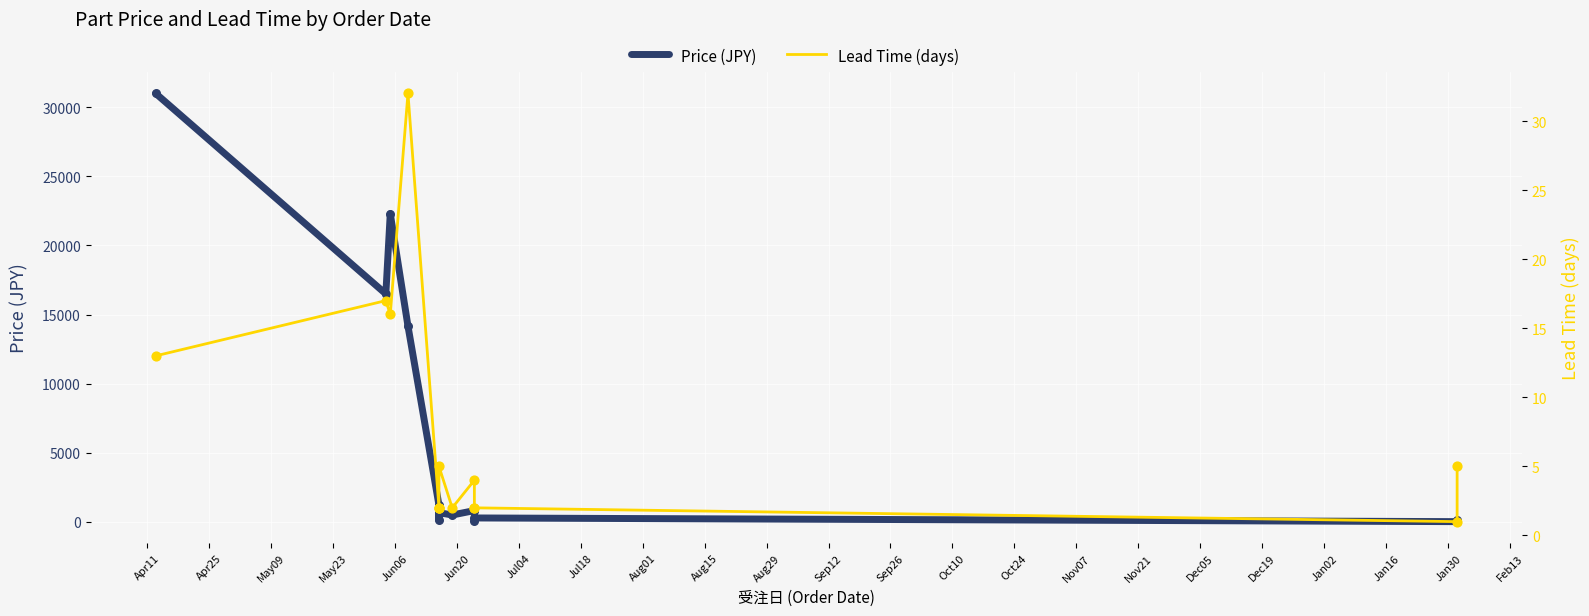

Which series contains the highest Y value?

Price (JPY)